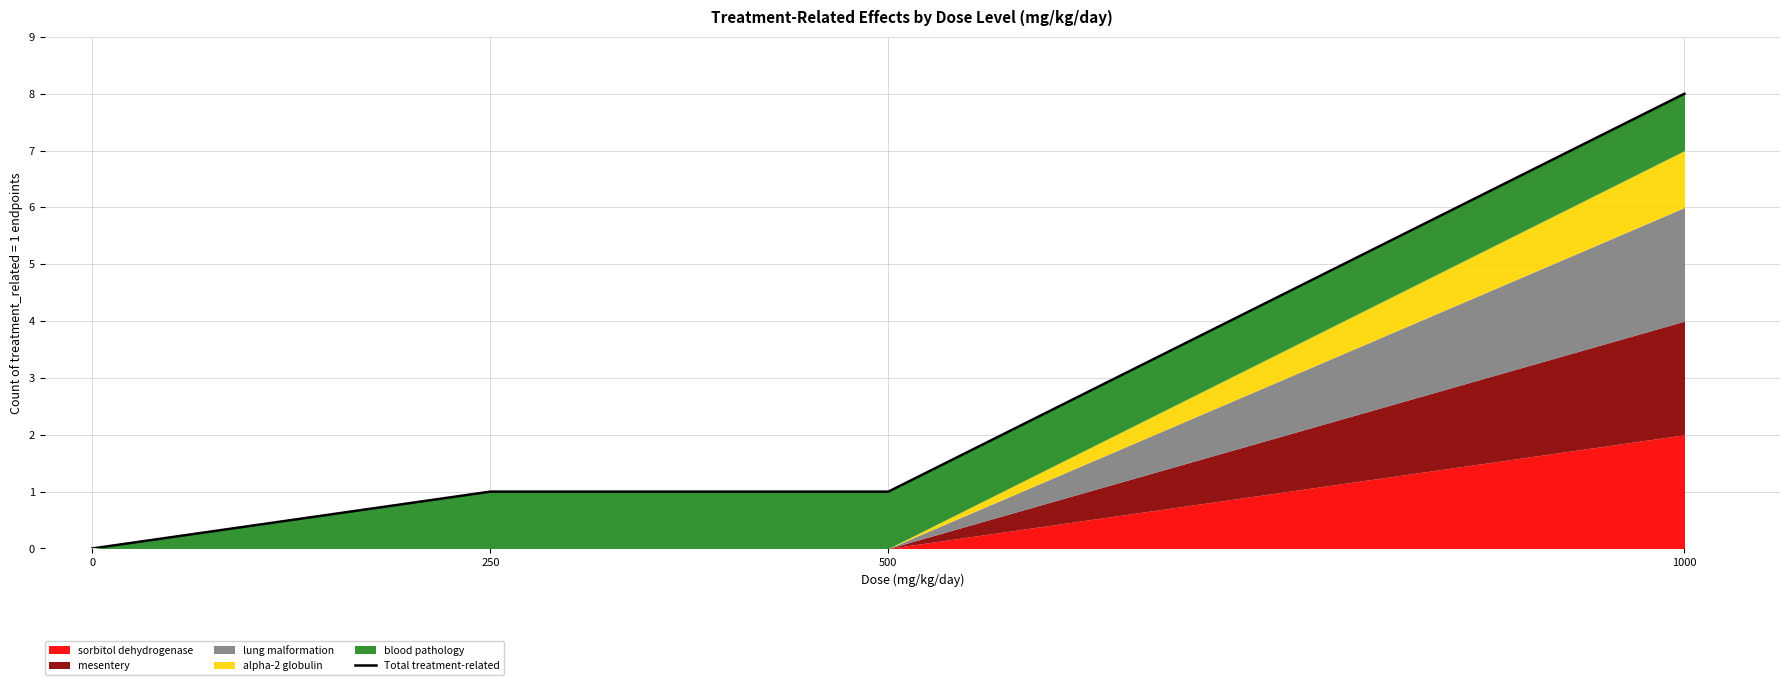

Is it true that the value at 250 is 1?

False